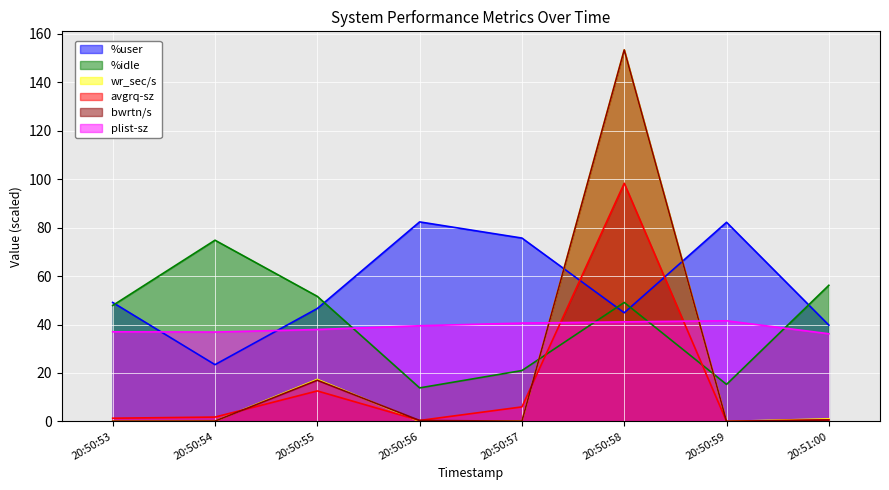

What is the maximum value for bwrtn/s?

153.4